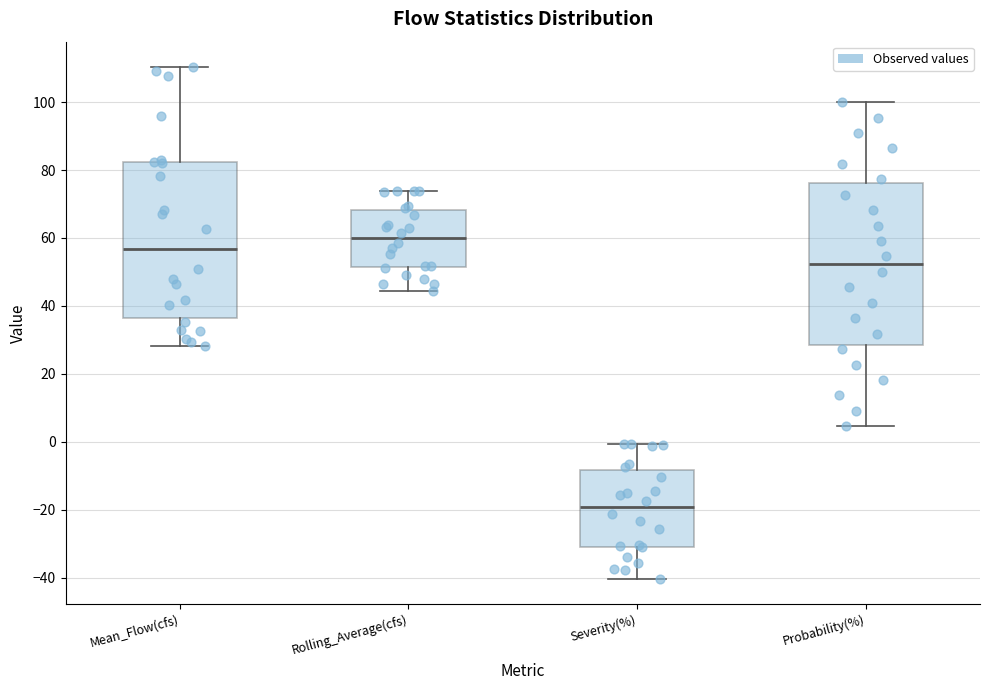

Which box's median line is the lowest?

Severity(%)